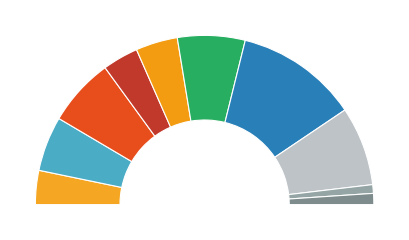

Count the number of slices in the pie.

10